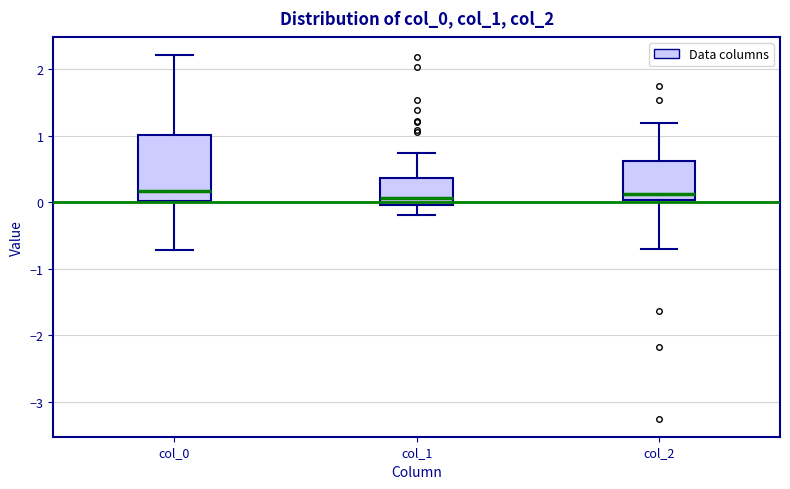

Which box is the tallest, from its lower edge to its upper edge?

col_0